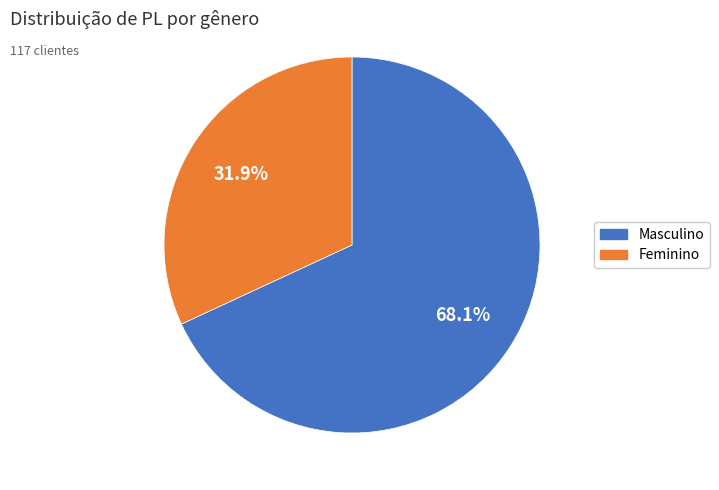

To the nearest percent, what is the average slice percentage?

50%